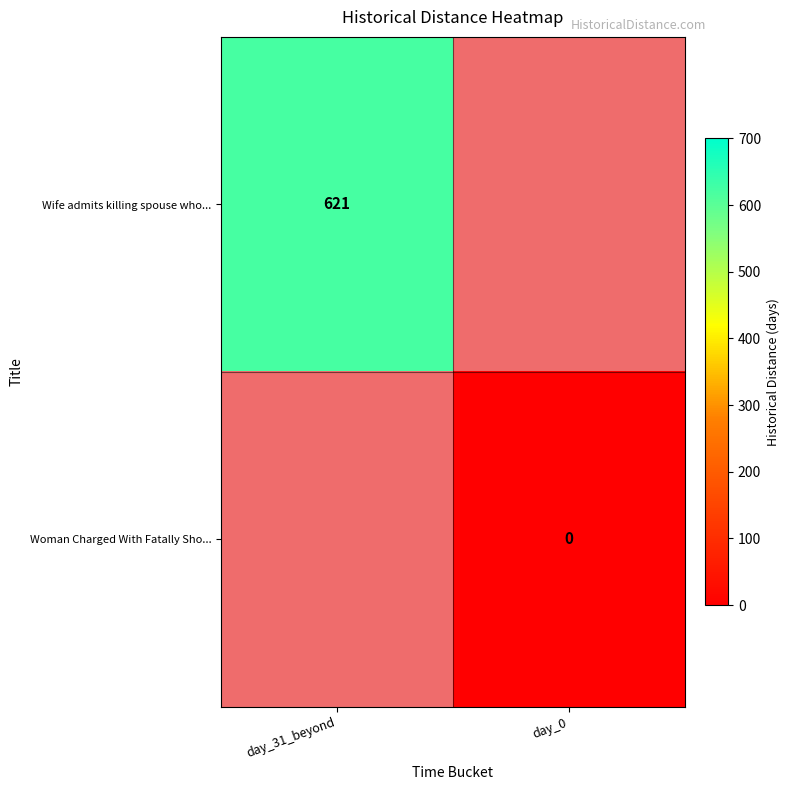

Is it true that Wife admits killing spouse who... equals 621 at day_31_beyond?

True